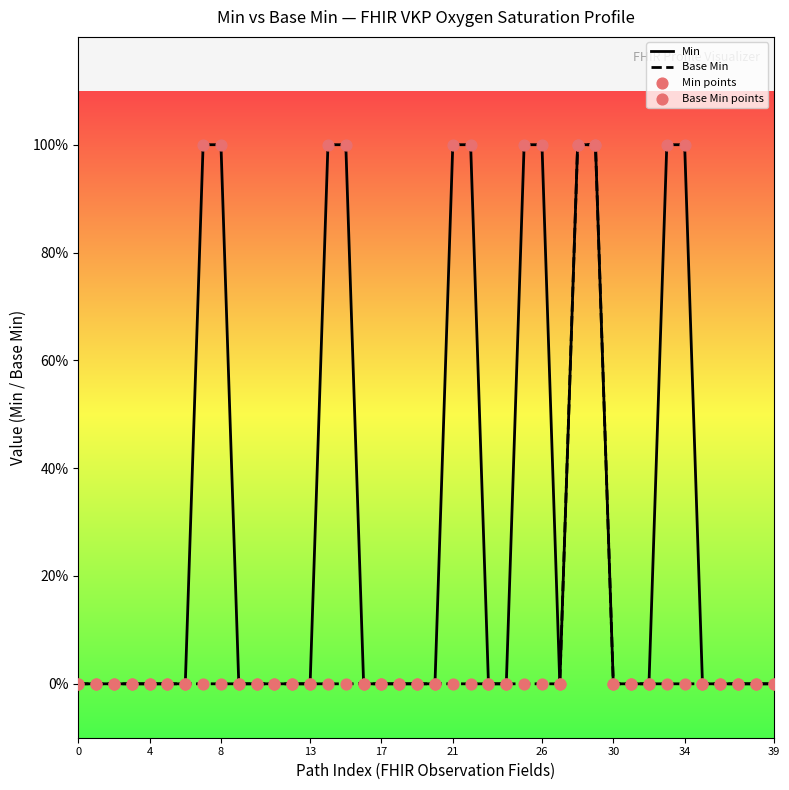

At how many categories does at least one series exceed 0?

12